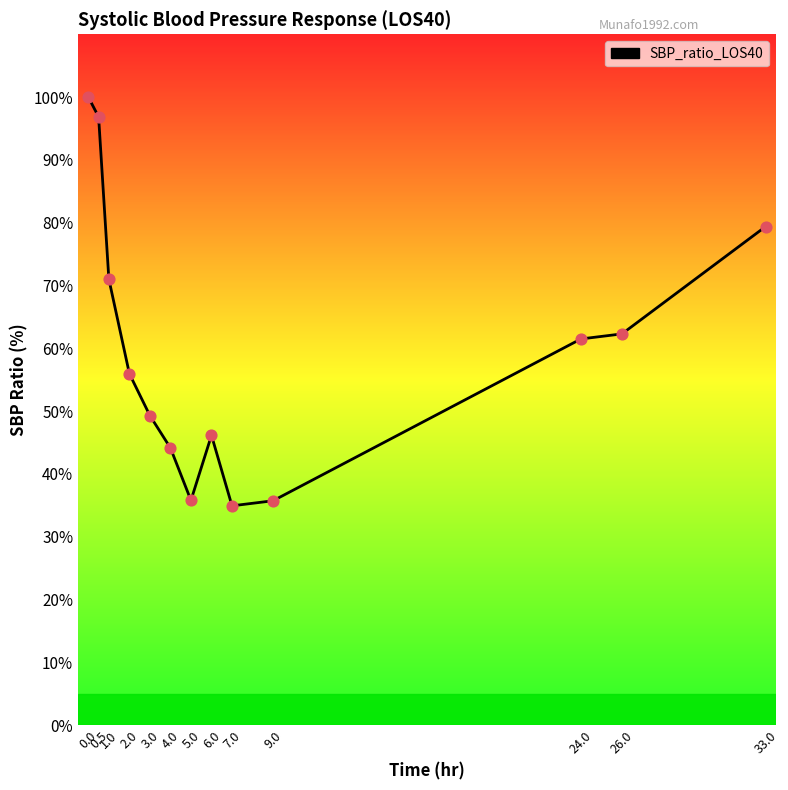

What is the change in value from 0.5 to 33.0?

-17.5